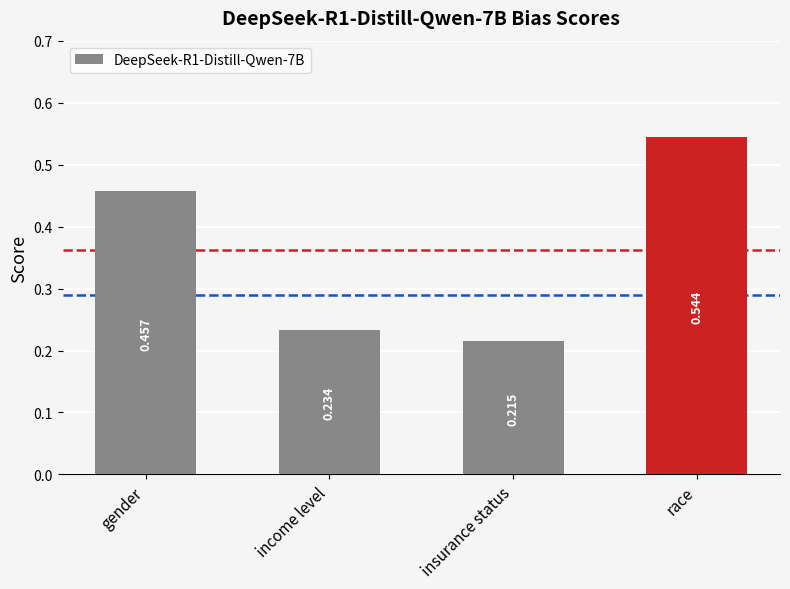

Which category has the lowest value across all series?

insurance status